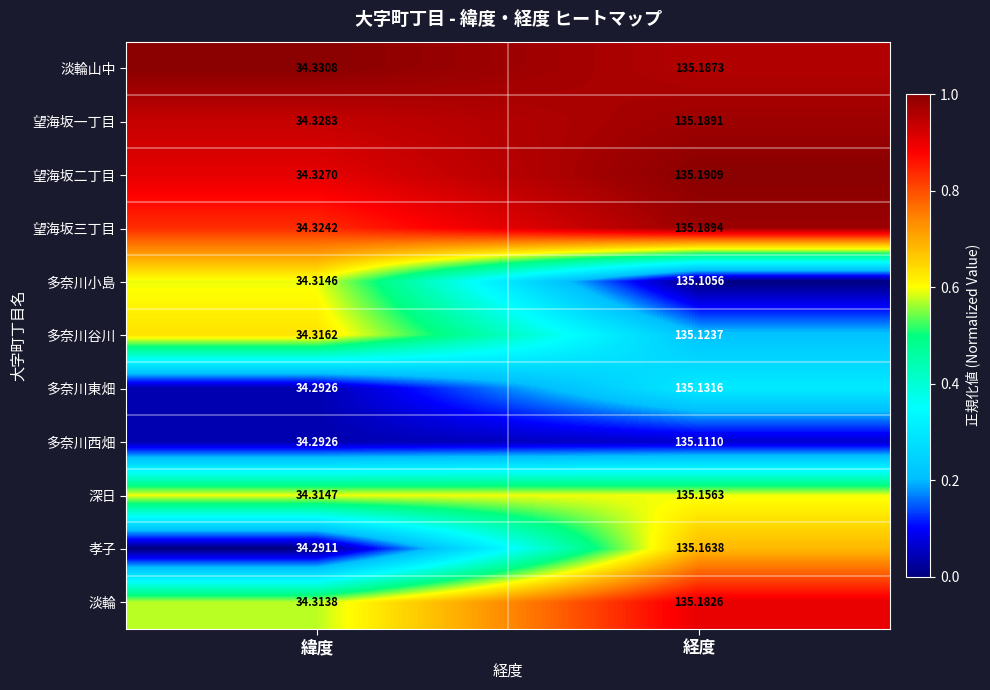

Rank the categories by 淡輪山中 value from lowest to highest.

緯度, 経度